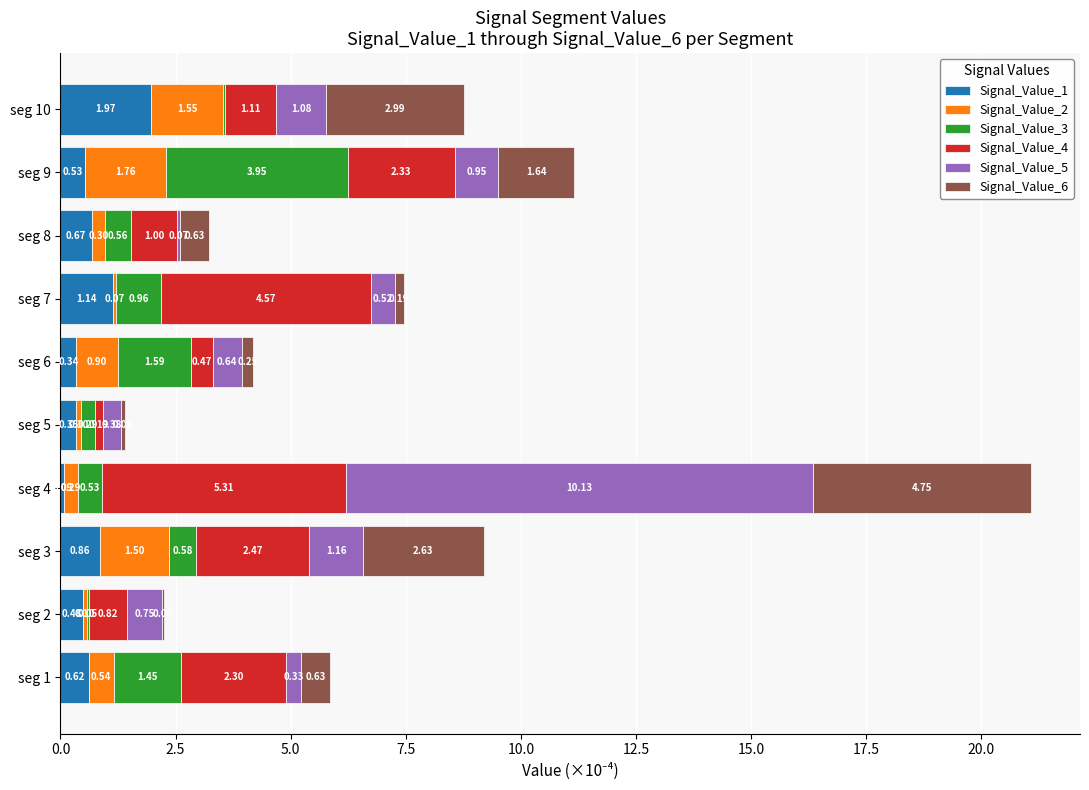

At which category is the sum across all series the highest?

seg 4